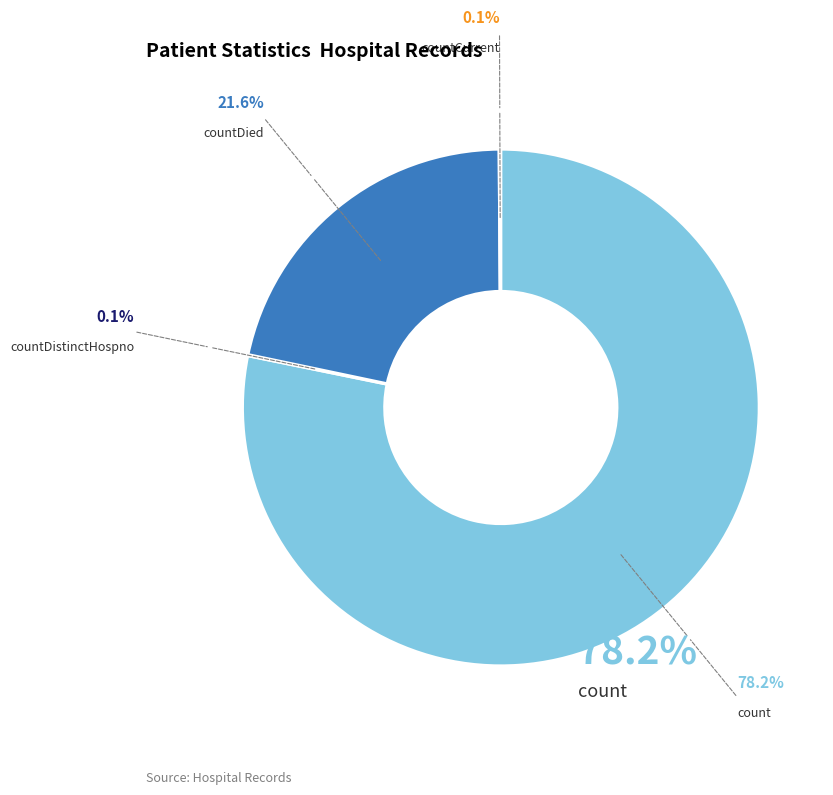

Is there a majority slice in this chart?

Yes